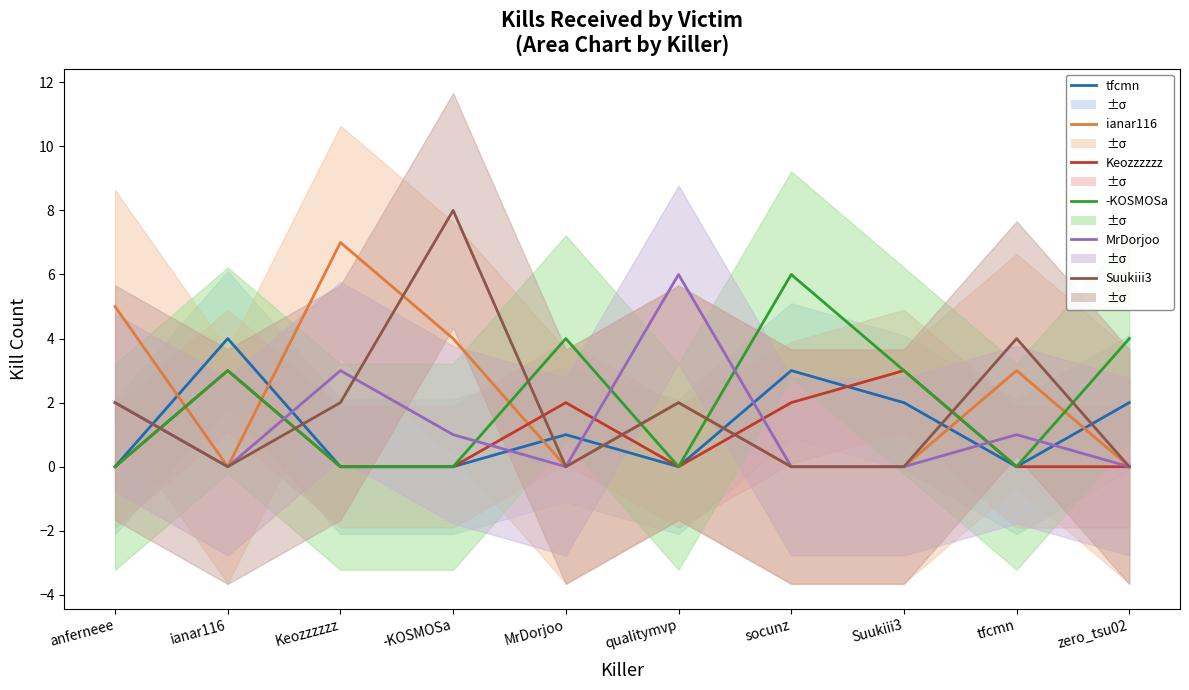

The value of ianar116 at Suukiii3 is 4. True or false?

False